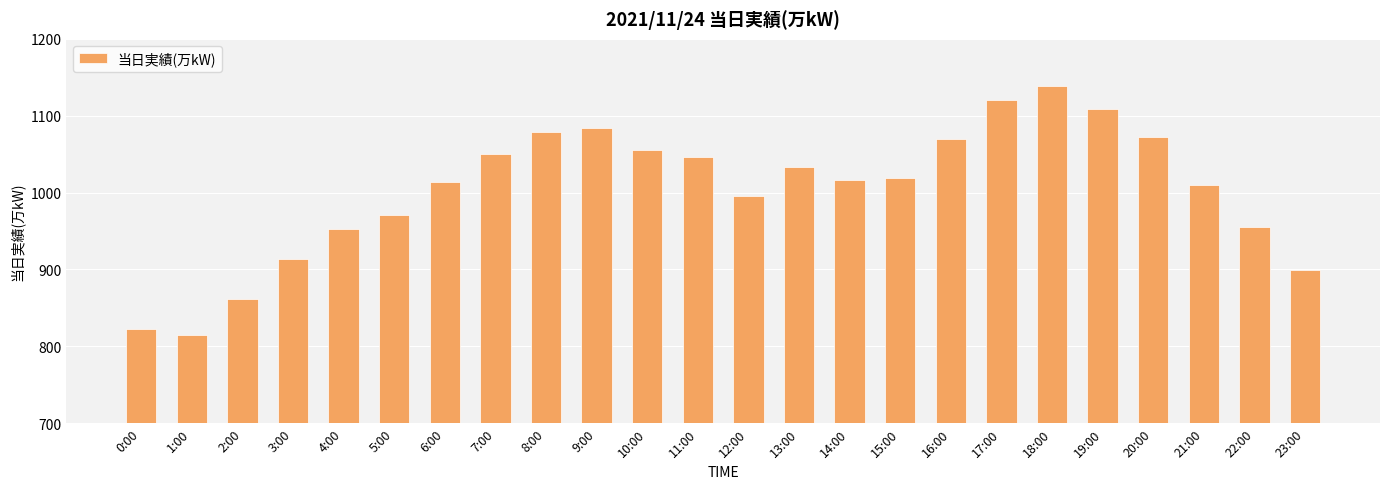

What is the change in value from 20:00 to 22:00?

-117